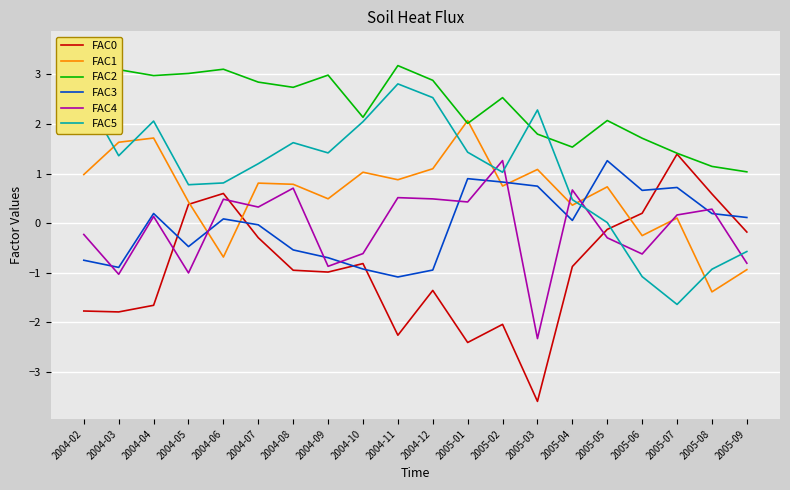

The value of FAC2 at 2004-04 is 1.6. True or false?

False